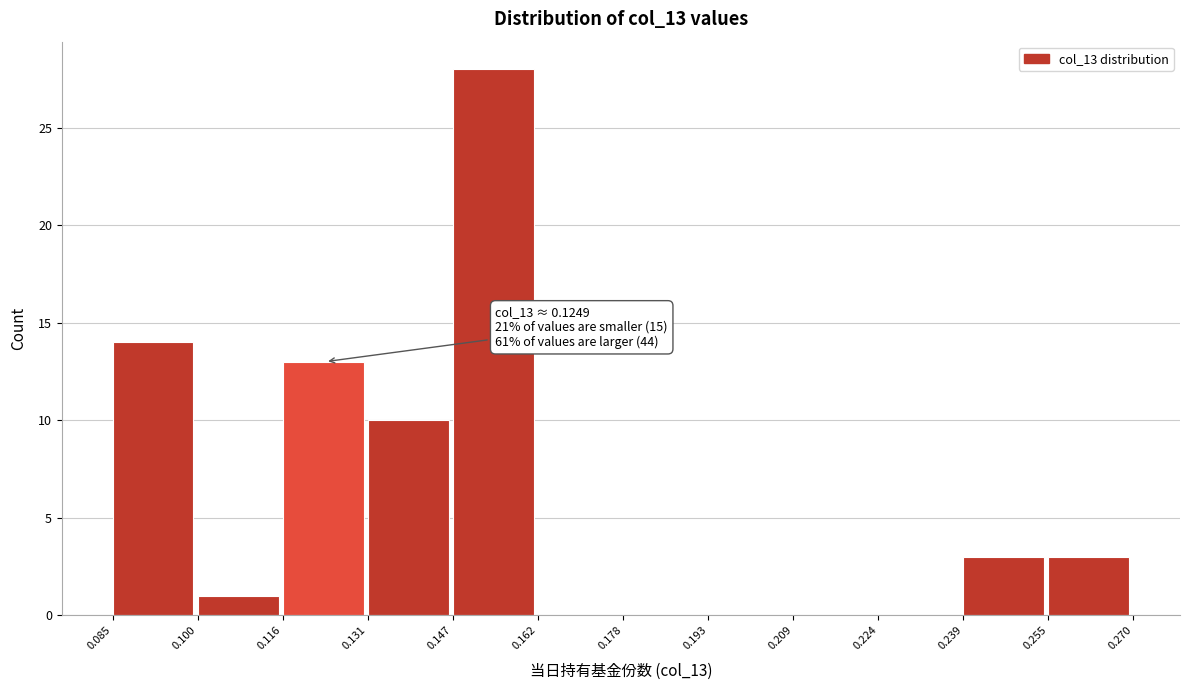

Over which range of the x-axis is the bar tallest?

0.147 to 0.162